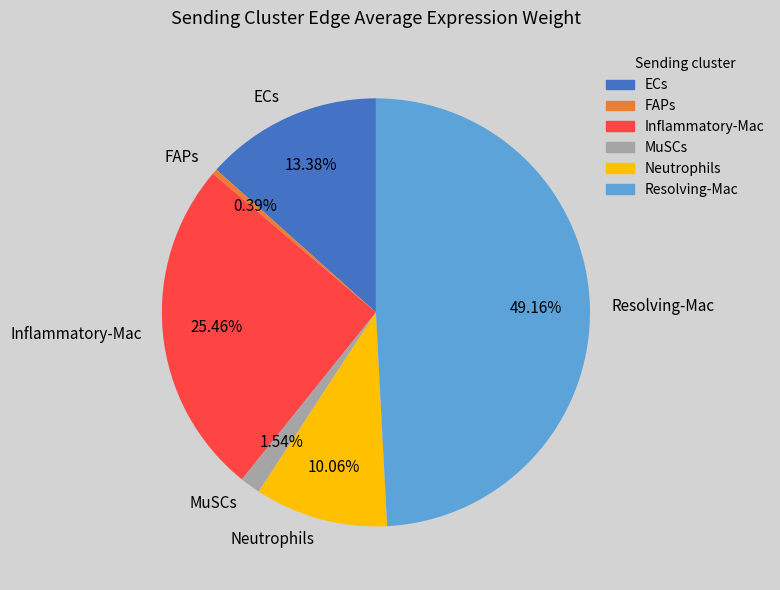

How much of the chart is everything except FAPs?

99.6%